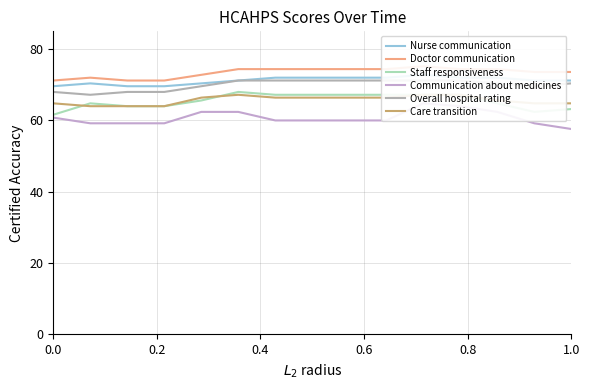

Reading left to right, list all the values displayed in this chart.

Nurse communication: 69.6	70.4	69.6	69.6	70.4	71.2	72.0	72.0	72.0	72.0	72.8	72.0	72.0	71.2	71.2
Doctor communication: 71.2	72.0	71.2	71.2	72.8	74.4	74.4	74.4	74.4	74.4	75.2	74.4	74.4	73.6	73.6
Staff responsiveness: 61.6	64.8	64.0	64.0	65.6	68.0	67.2	67.2	67.2	67.2	67.2	67.2	64.8	62.4	63.2
Communication about medicines: 60.8	59.2	59.2	59.2	62.4	62.4	60.0	60.0	60.0	60.0	64.8	64.0	62.4	59.2	57.6
Overall hospital rating: 68.0	67.2	68.0	68.0	69.6	71.2	71.2	71.2	71.2	71.2	71.2	71.2	70.4	69.6	70.4
Care transition: 64.8	64.0	64.0	64.0	66.4	67.2	66.4	66.4	66.4	66.4	67.2	67.2	65.6	64.8	64.8